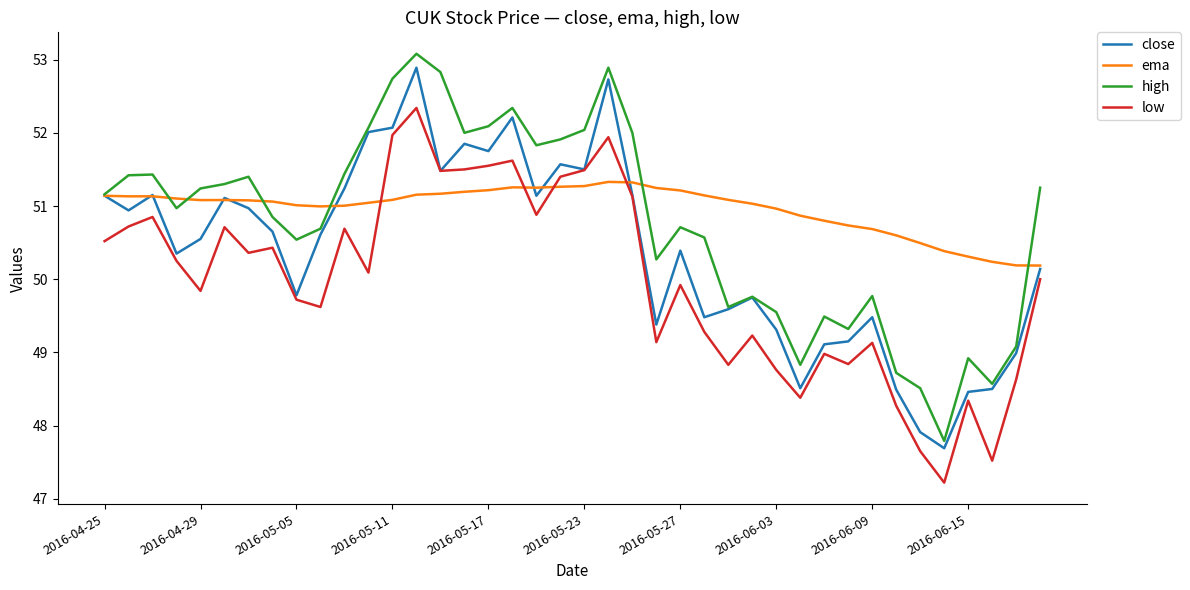

True or false: high and low cross at least once.

False